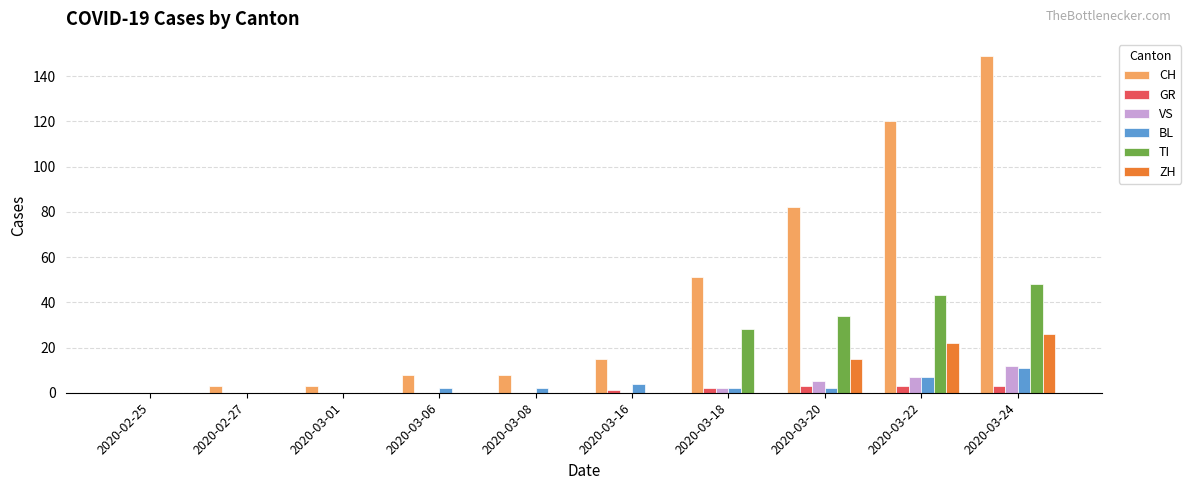

How many distinct data groups are displayed?

6